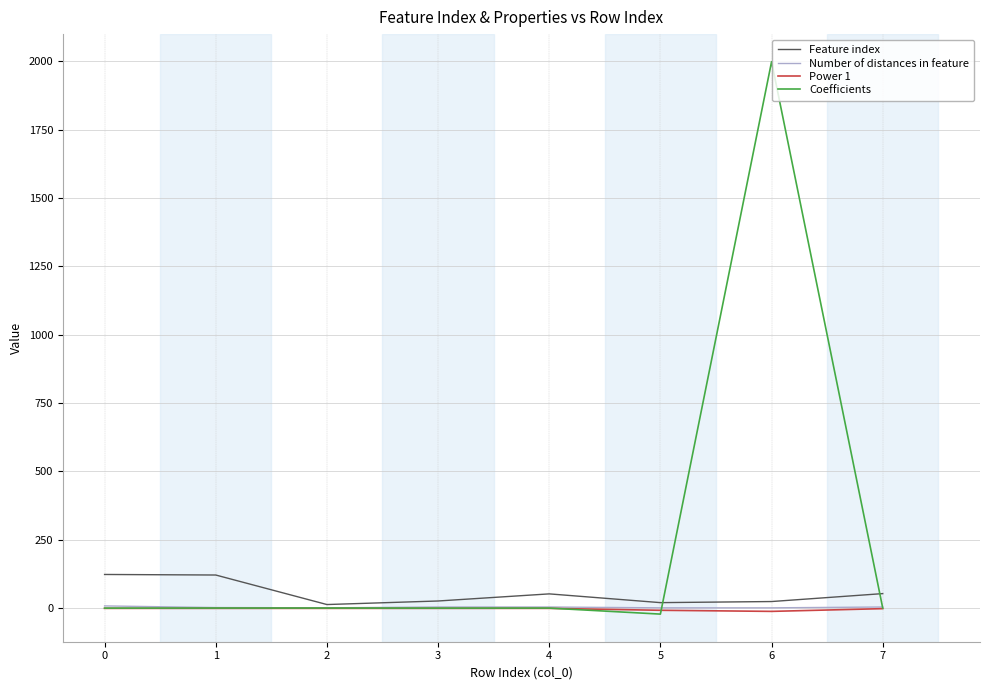

What is the maximum value shown in the chart?

1998.3